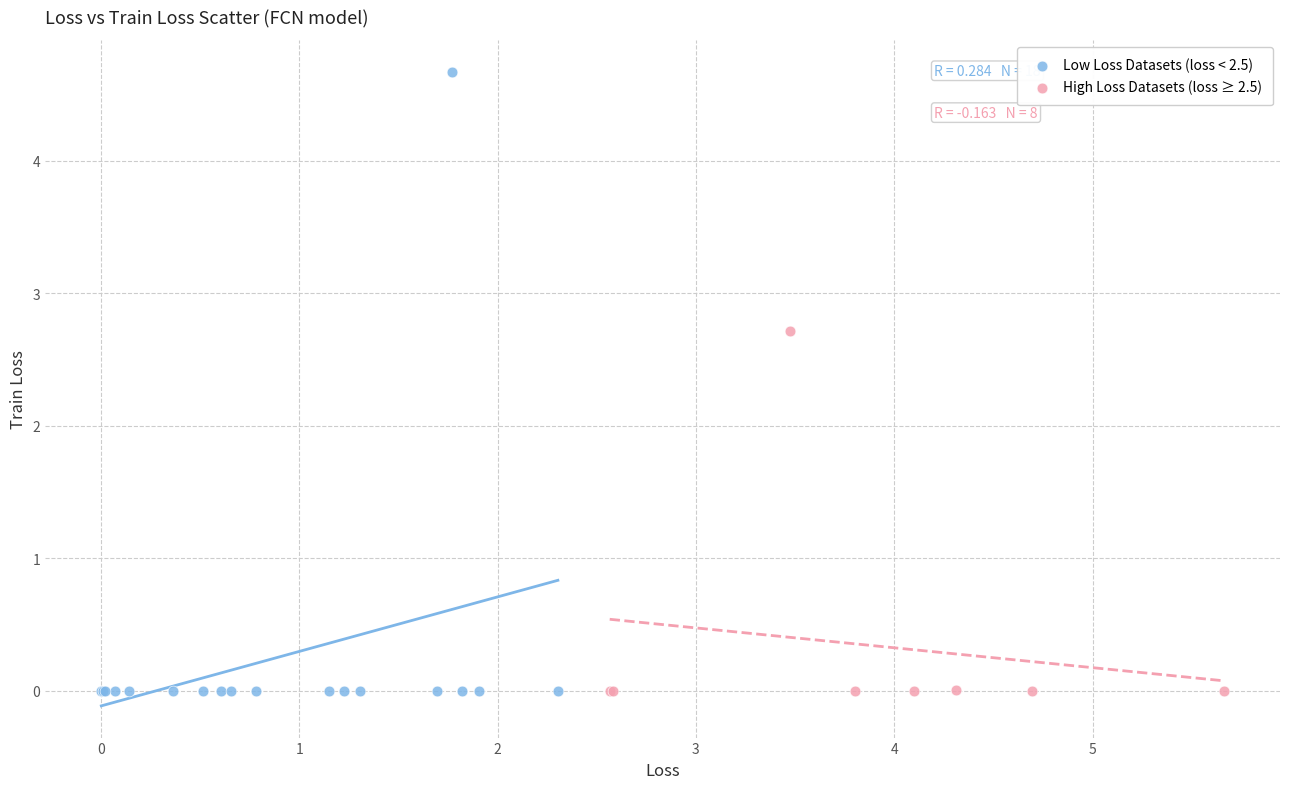

Which series contains the highest Y value?

Low Loss Datasets (loss < 2.5)